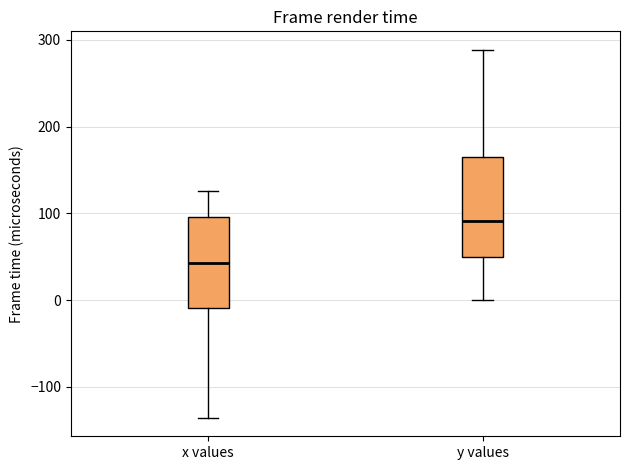

Where is the upper edge of the box for x values on the y-axis? The values are not printed on the chart, so give them approximately, as read against the axis.

100